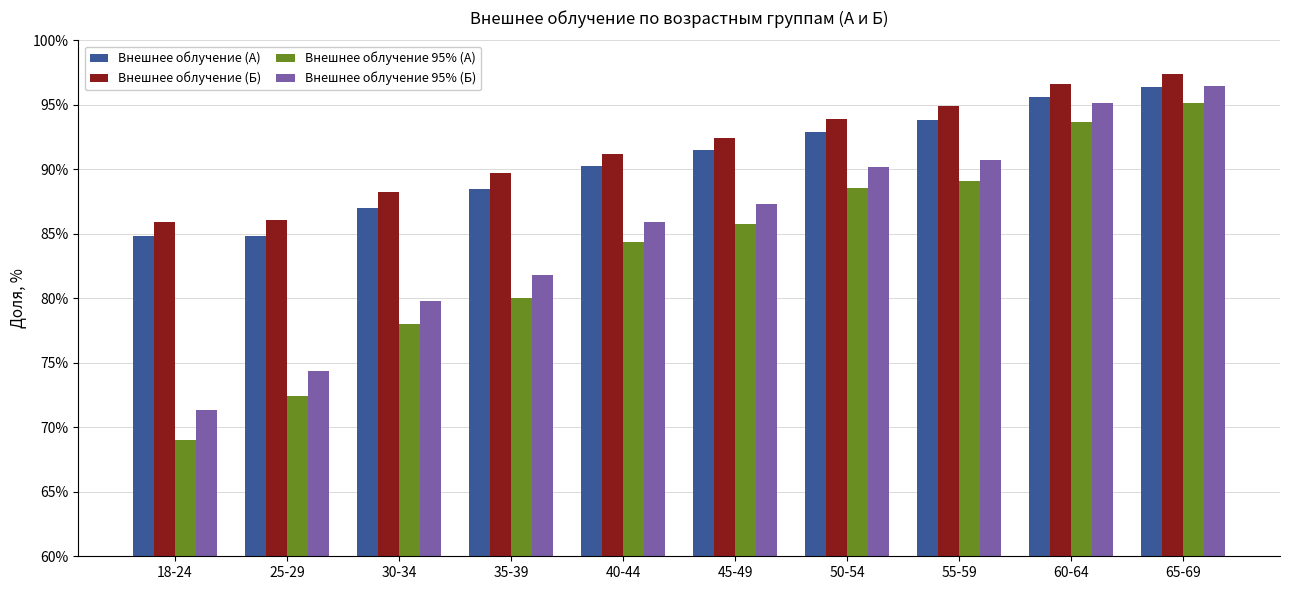

Reading right to left, what are all the values shown in this chart?

Внешнее облучение (А): 96.4	95.6	93.8	92.9	91.5	90.3	88.5	87.0	84.8	84.8
Внешнее облучение (Б): 97.4	96.6	94.9	93.9	92.4	91.2	89.7	88.3	86.1	85.9
Внешнее облучение 95% (А): 95.1	93.7	89.1	88.5	85.8	84.4	80.1	78.0	72.4	69.0
Внешнее облучение 95% (Б): 96.4	95.2	90.8	90.2	87.3	85.9	81.8	79.8	74.3	71.3